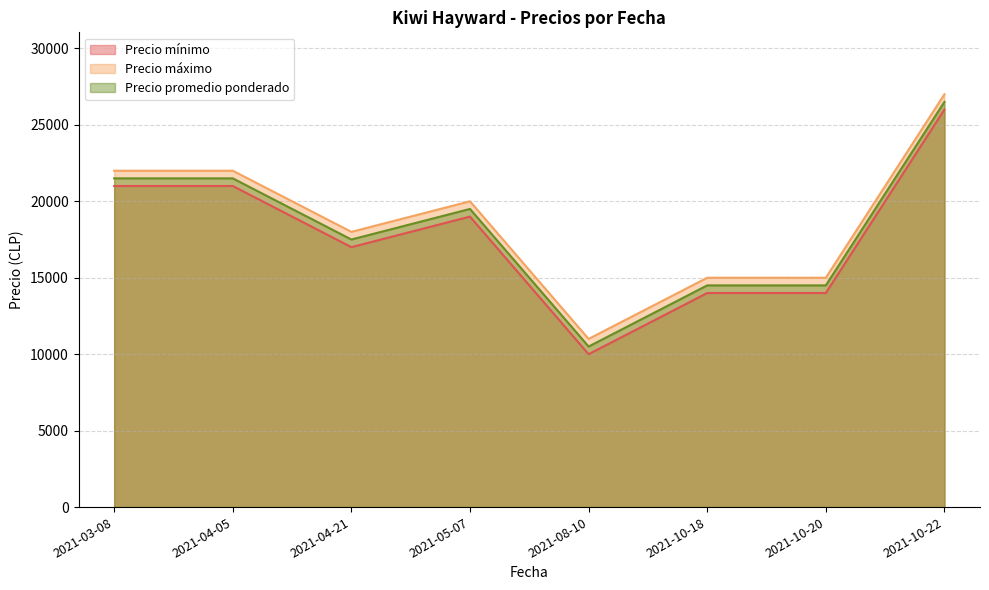

Which series has the largest total across all categories?

Precio máximo